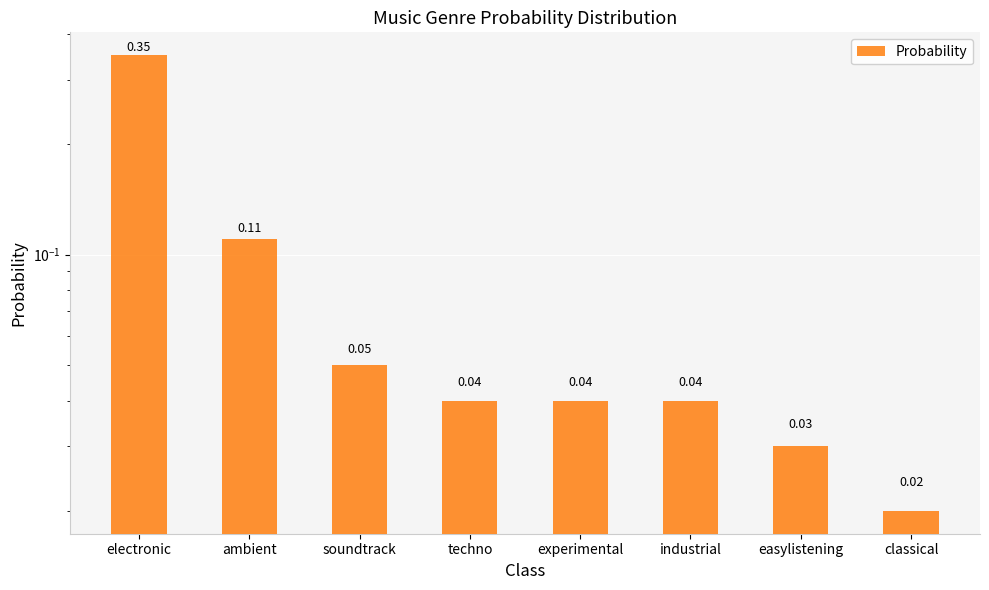

At which category does the chart reach its peak across all series?

electronic